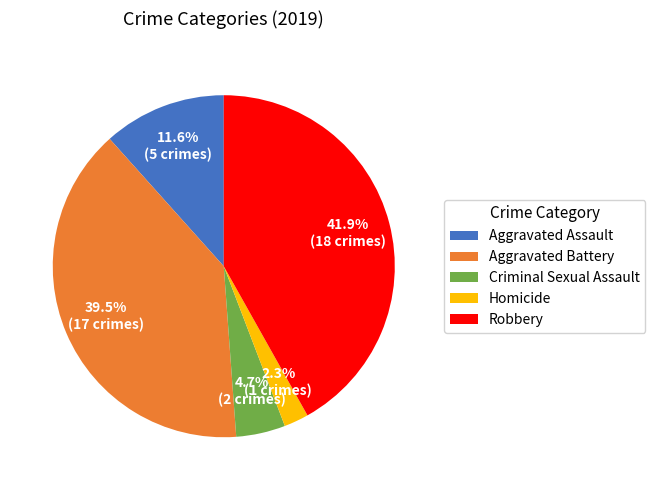

Combined, what portion of the pie is Homicide and Criminal Sexual Assault?

7.0%